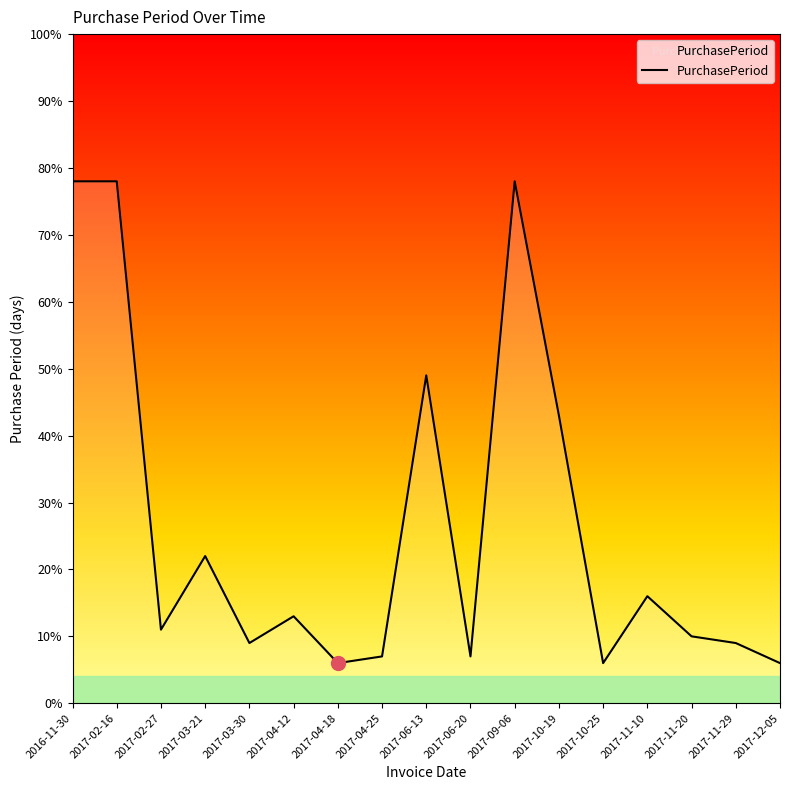

What position from the left is 2017-09-06?

11